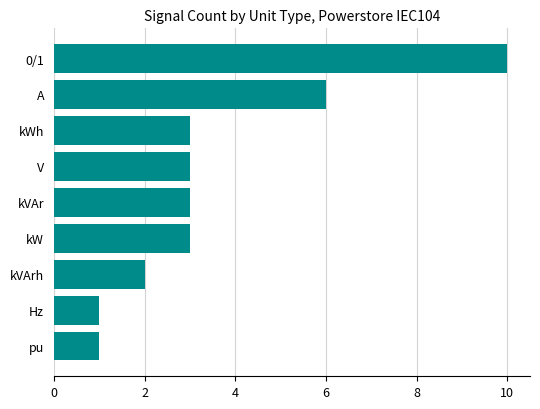

The value at 0/1 is 10. True or false?

True